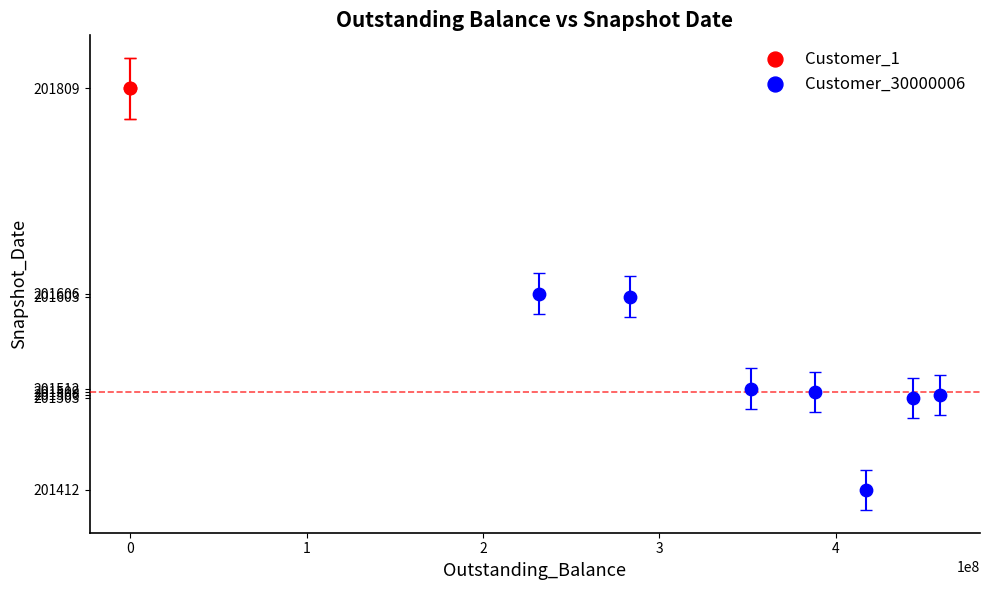

What are all the series names shown in the legend?

Customer_1, Customer_30000006